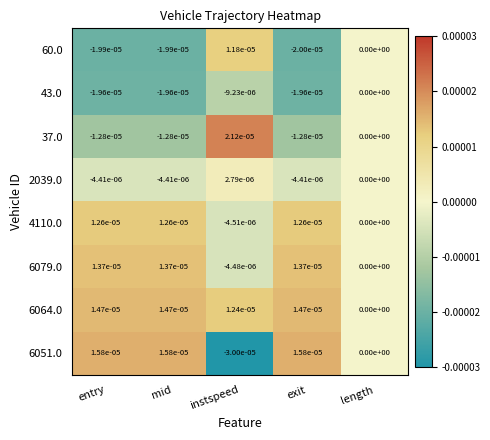

The value of 6079.0 at length is 0.0. True or false?

True